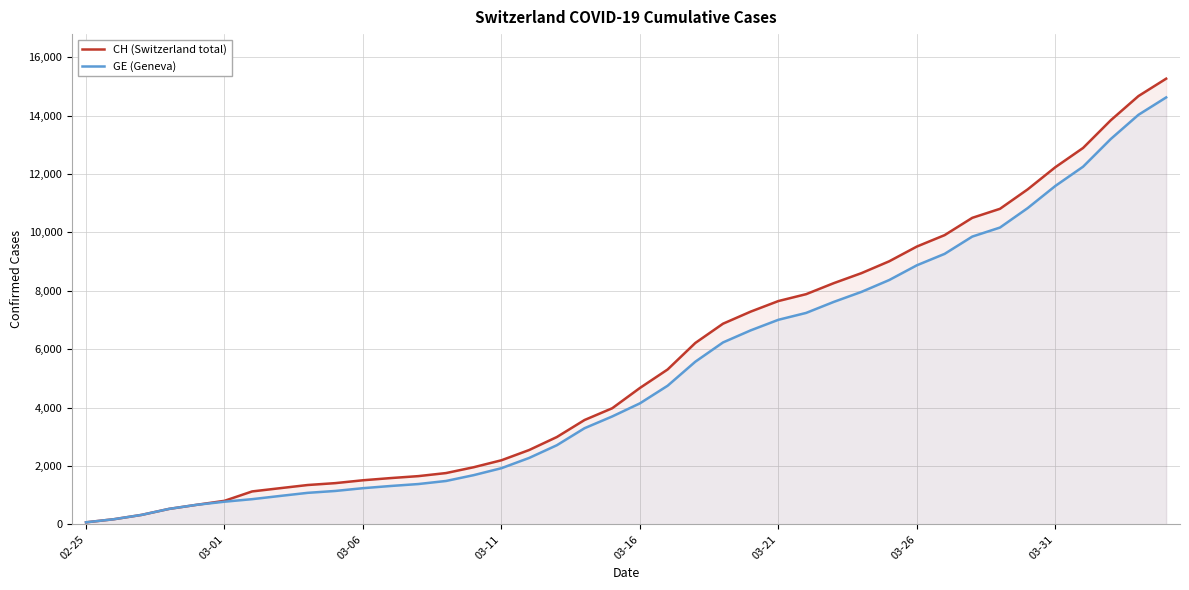

What is the total value across all series at 03-11?

4123